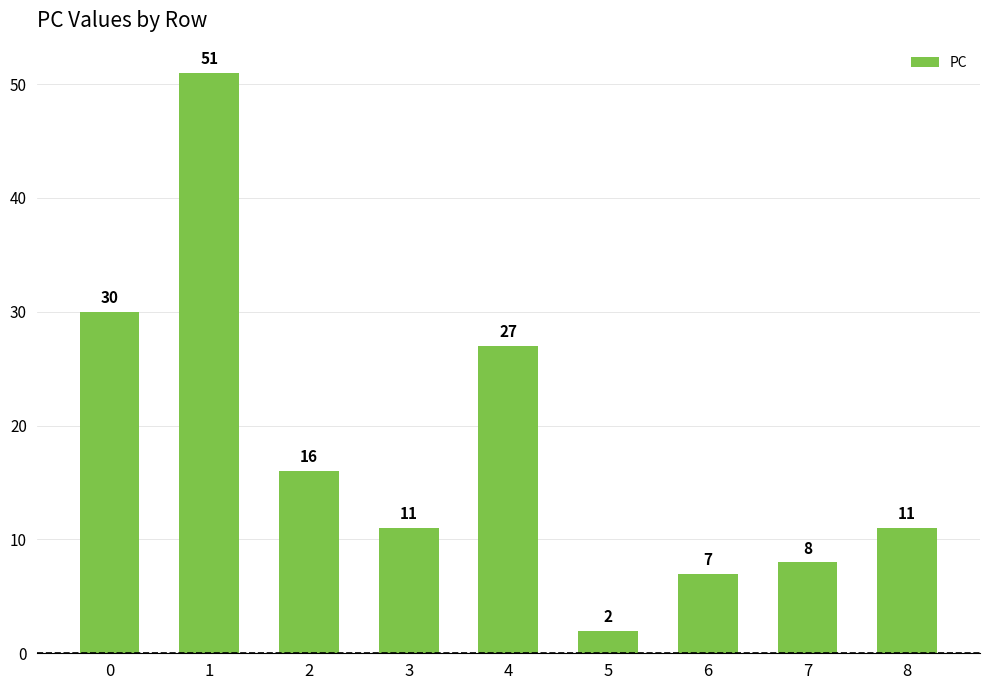

How many values are below 11?

3